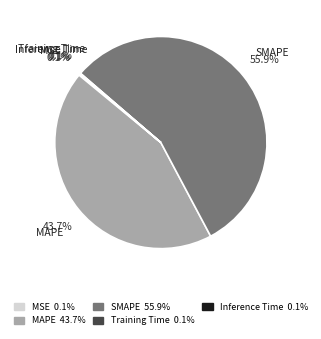

Is there a majority slice in this chart?

Yes